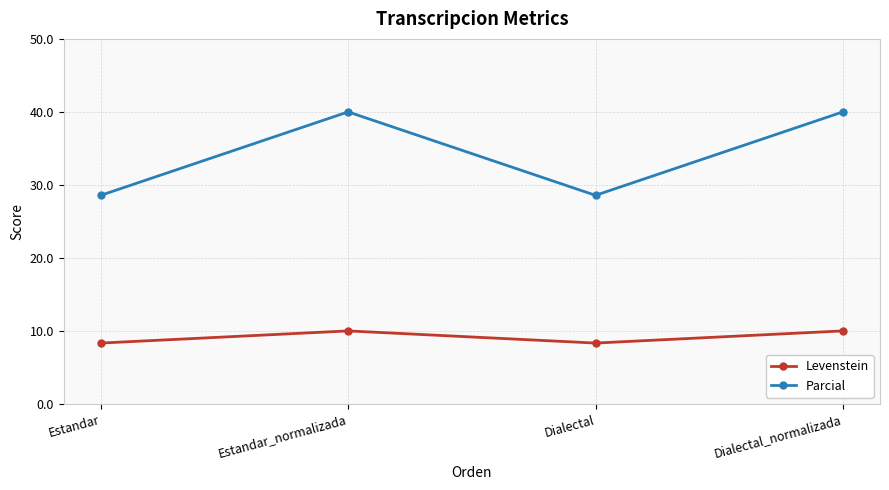

What is the label of the 1st point from the right?

Dialectal_normalizada